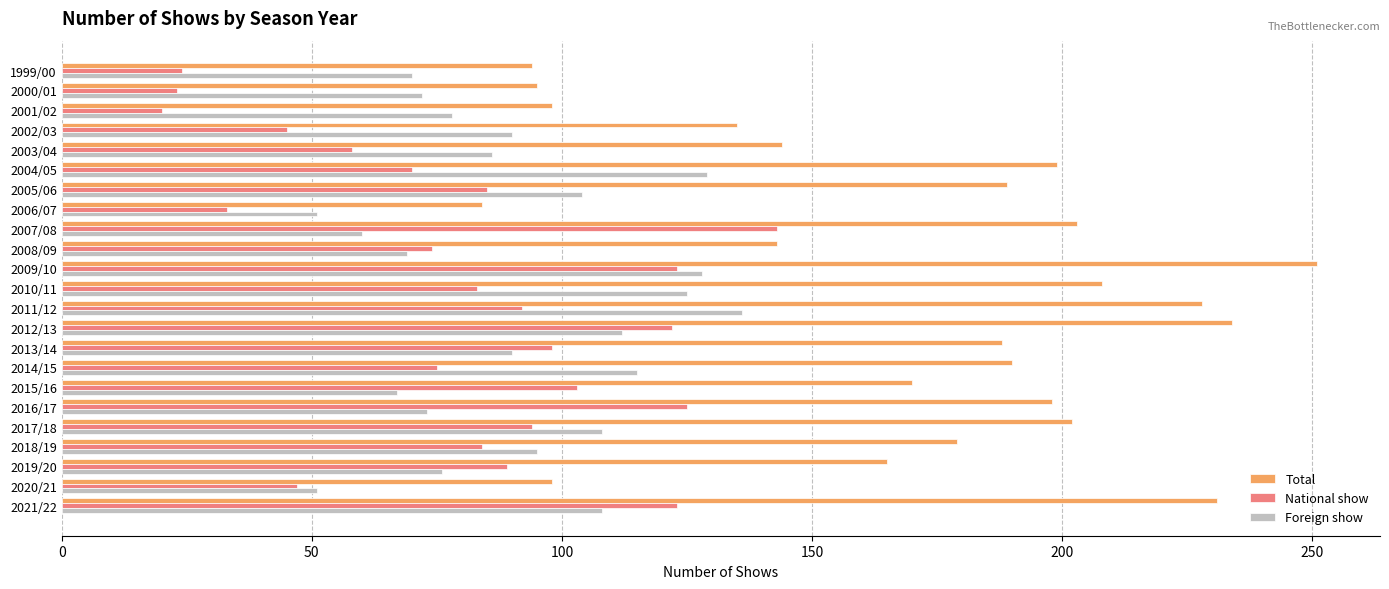

Which category has the highest value in the Total series?

2009/10